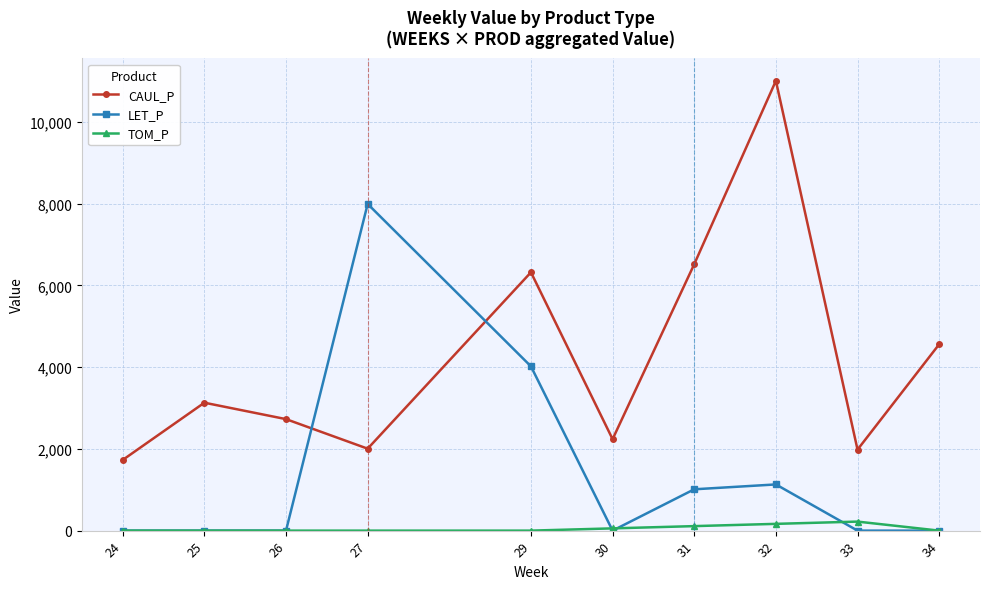

What is the total value across all series at 27?

10000.0